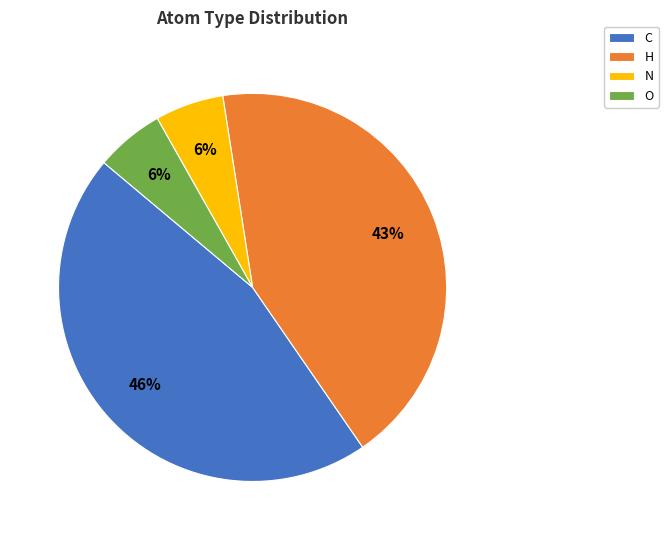

Does any single category account for the majority?

No